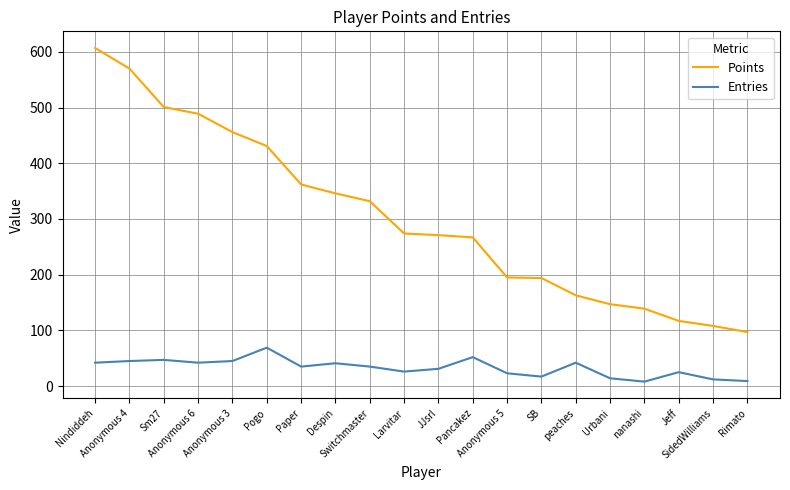

What is the spread (max minus min) of values at SB?

177